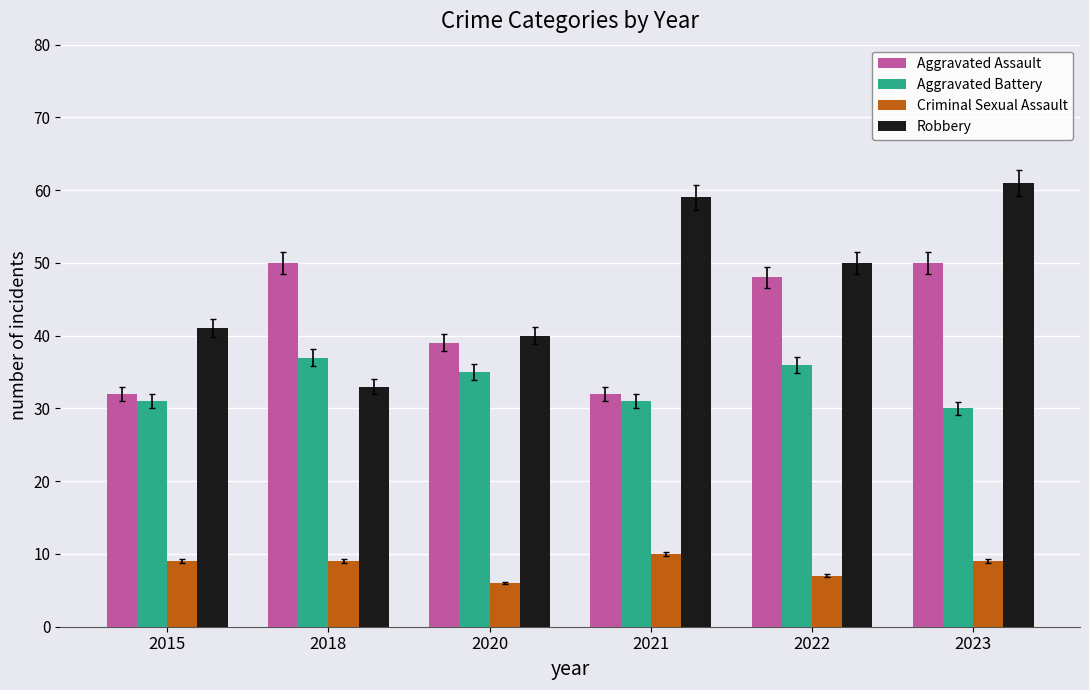

What is the sum of the Aggravated Battery values at 2018 and 2021?

68